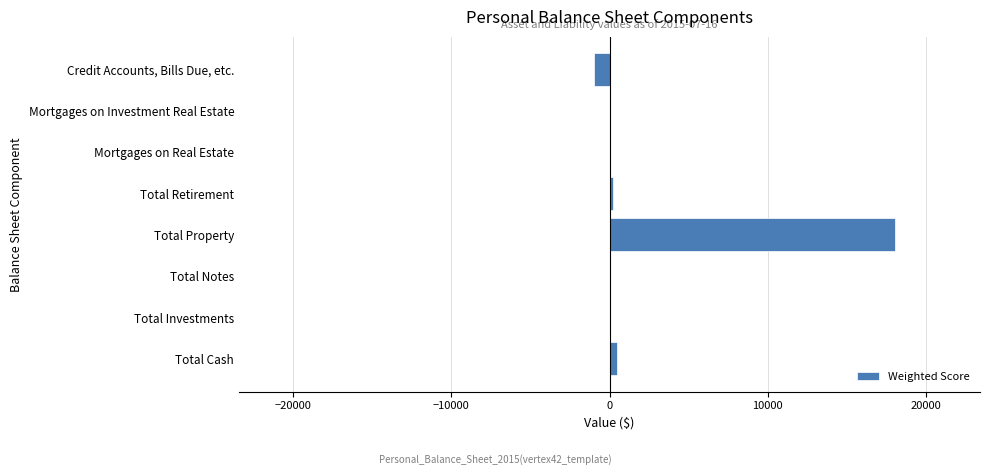

Is it true that the value at Mortgages on Investment Real Estate is 0?

True